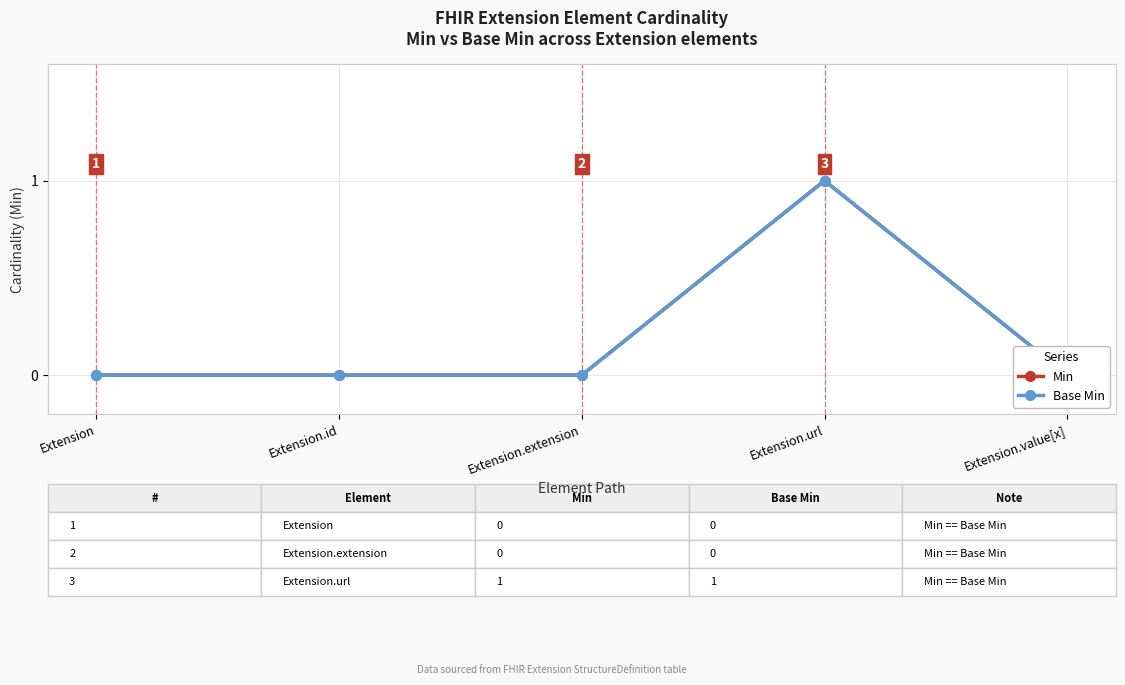

Reading left to right, list all the values displayed in this chart.

Min: Extension=0	Extension.id=0	Extension.extension=0	Extension.url=1	Extension.value[x]=0
Base Min: Extension=0	Extension.id=0	Extension.extension=0	Extension.url=1	Extension.value[x]=0